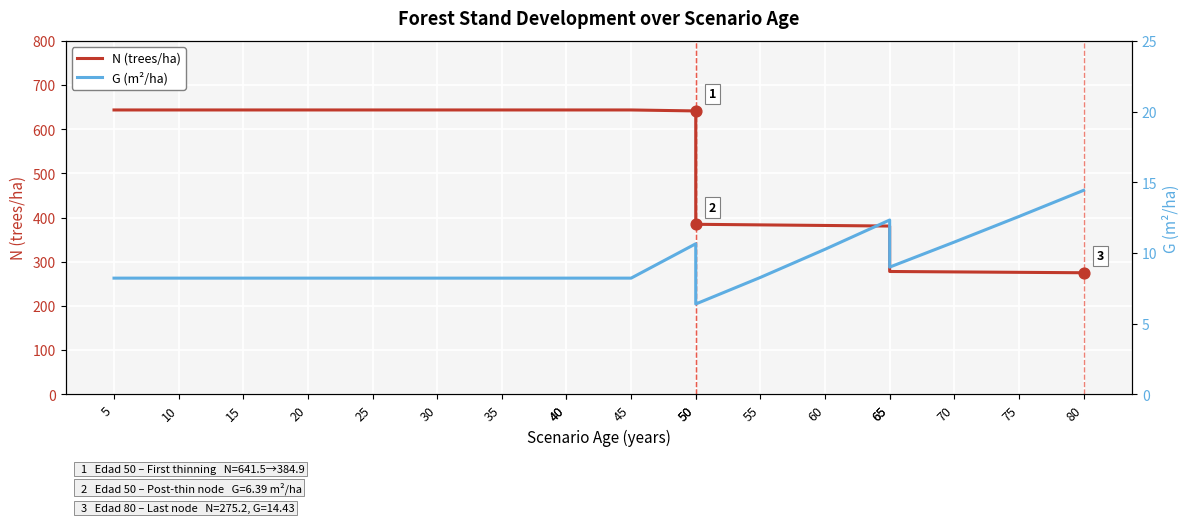

At which category is the sum across all series the highest?

50